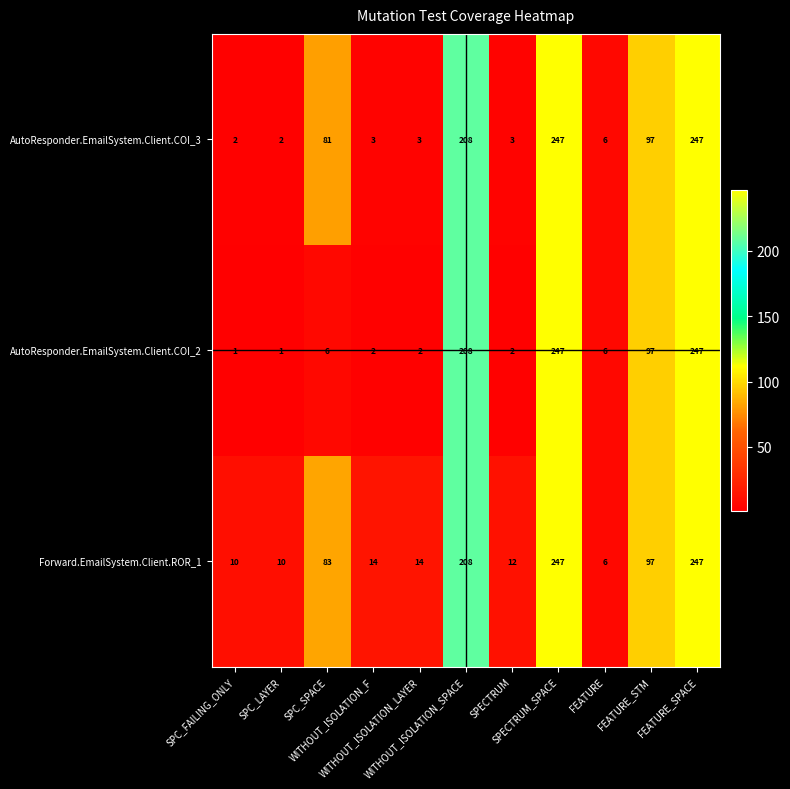

What is the maximum value shown in the chart?

247